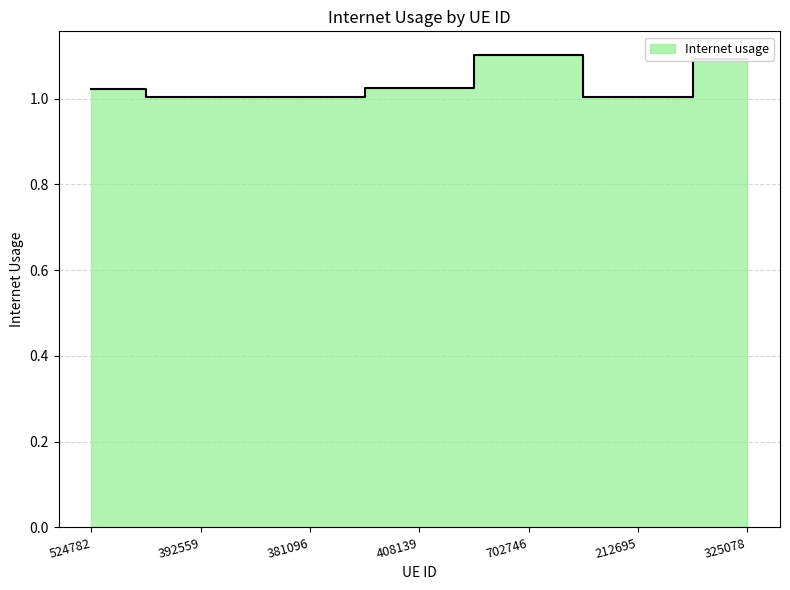

Between 702746 and 524782, which is larger?

702746